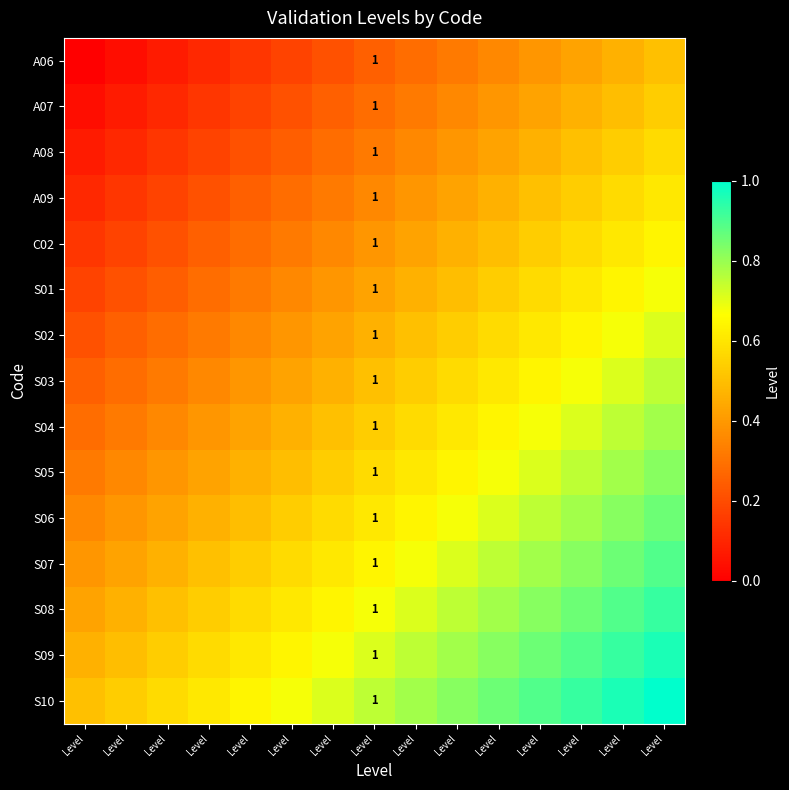

True or false: A09 has a value of 0.8 at Level.

False